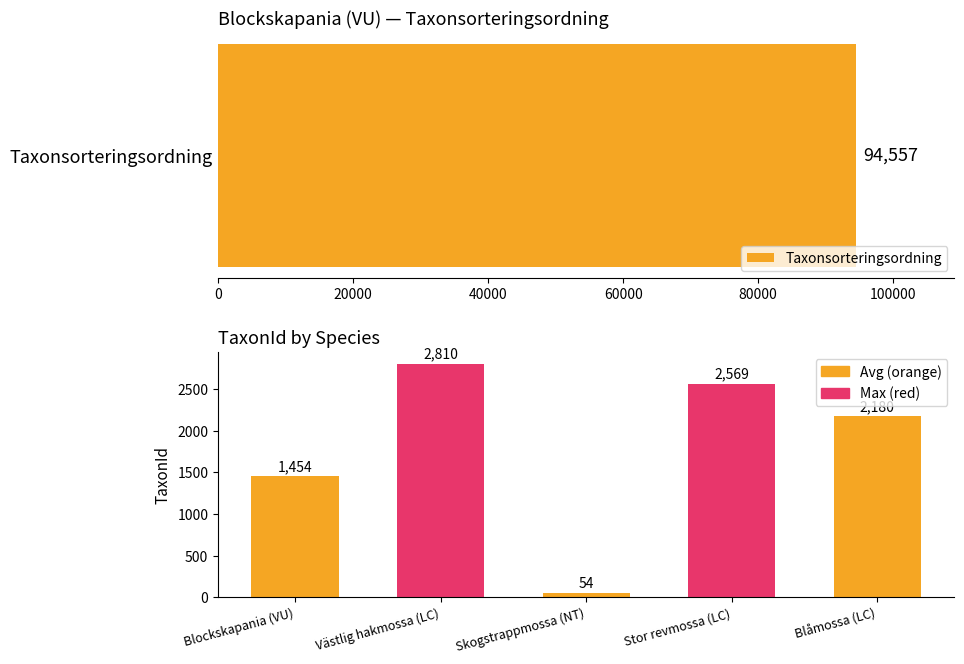

How many distinct data groups are displayed?

1